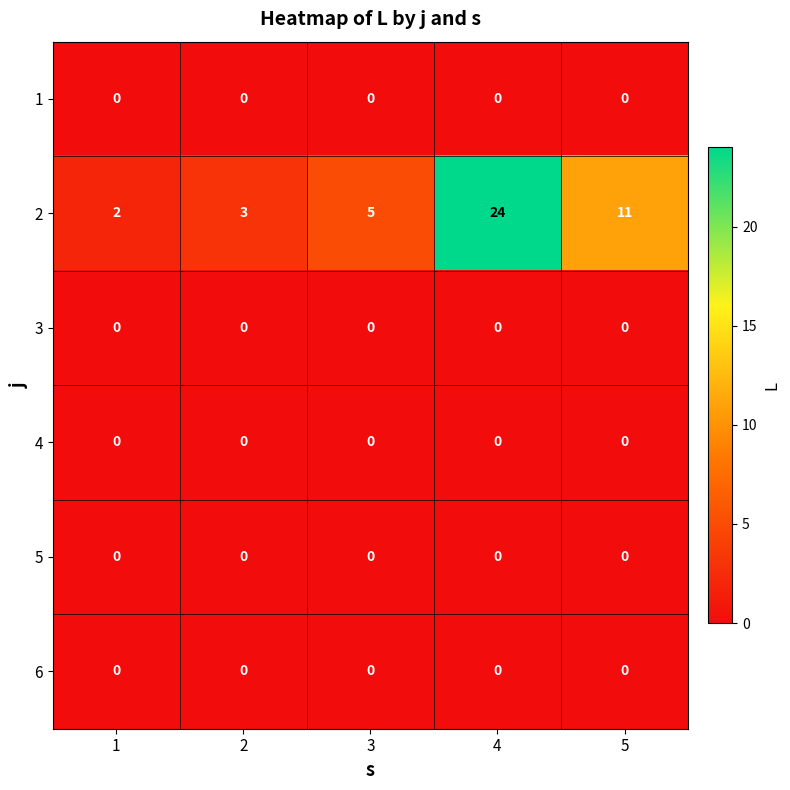

At which category is the sum across all series the highest?

4